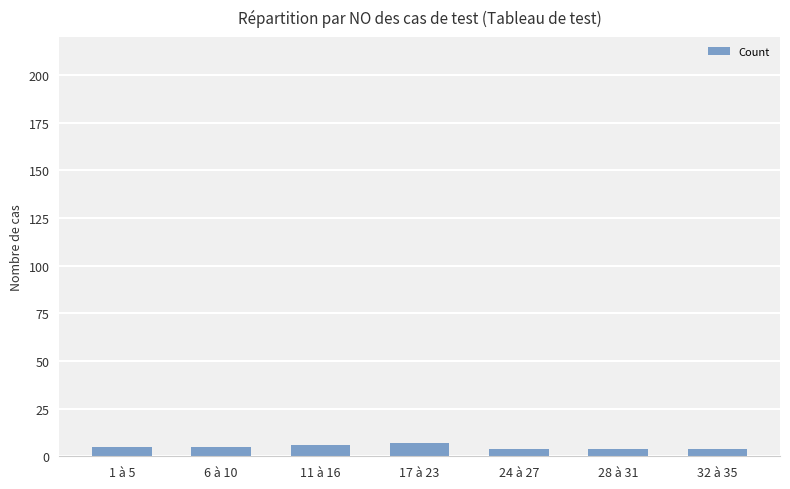

The value at 6 à 10 is 5. True or false?

True